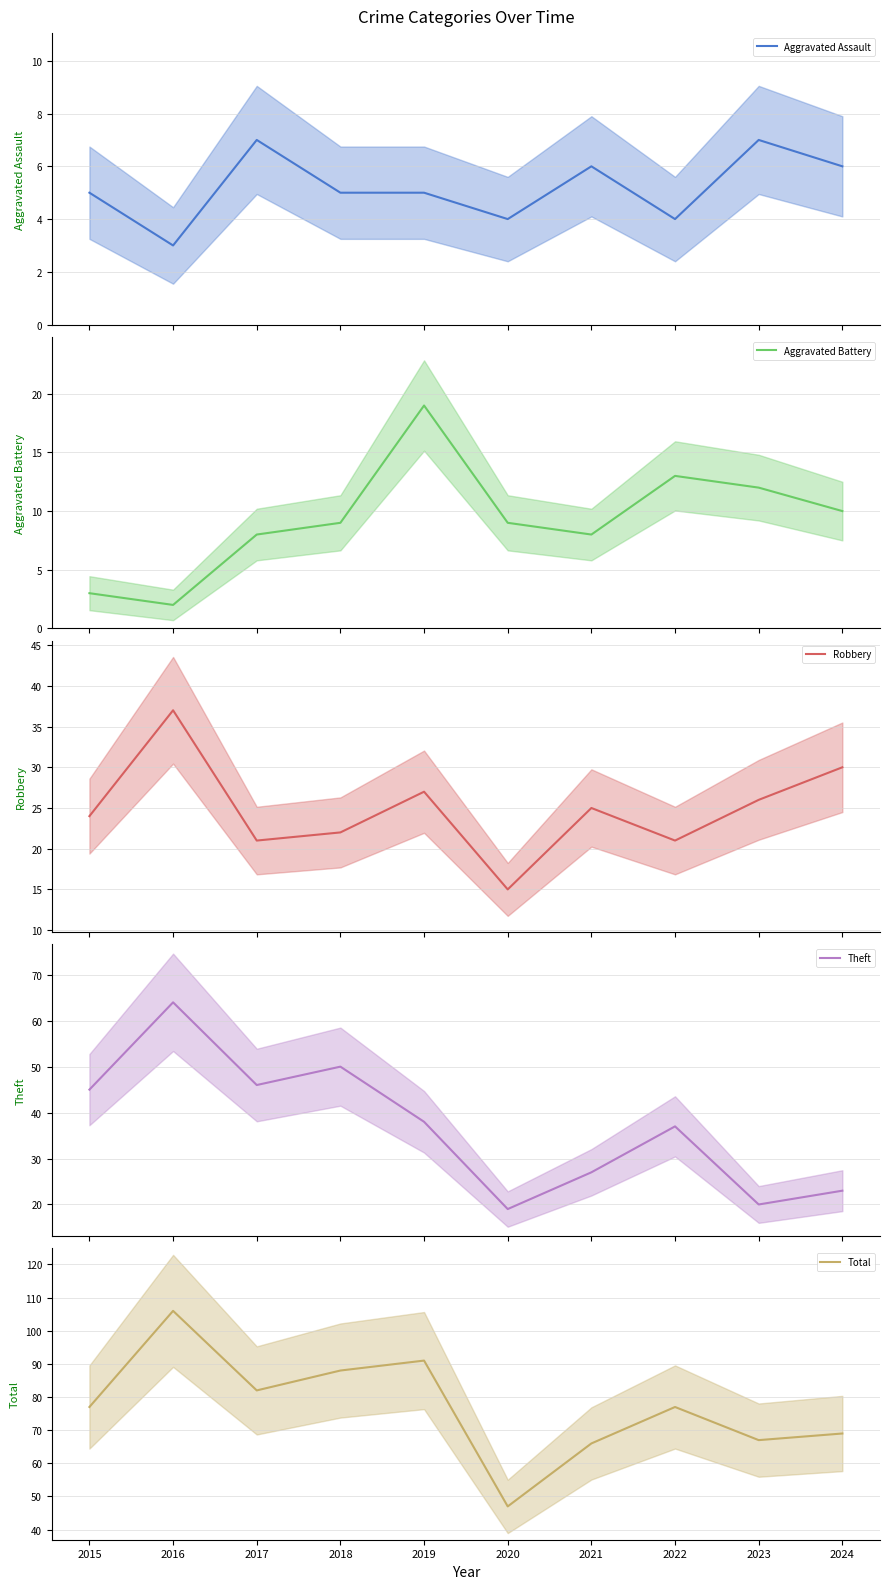

Does the chart have visible grid lines?

Yes